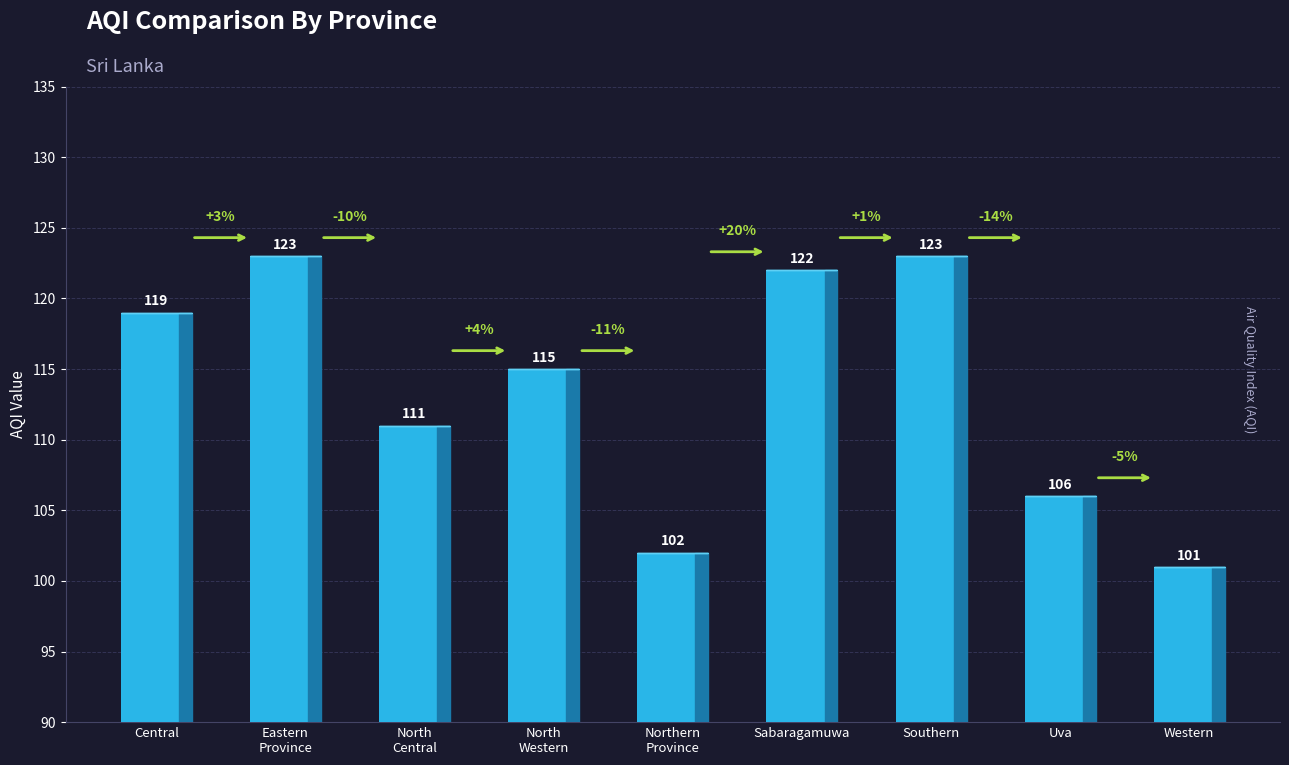

Between Central and Southern, which is larger?

Southern